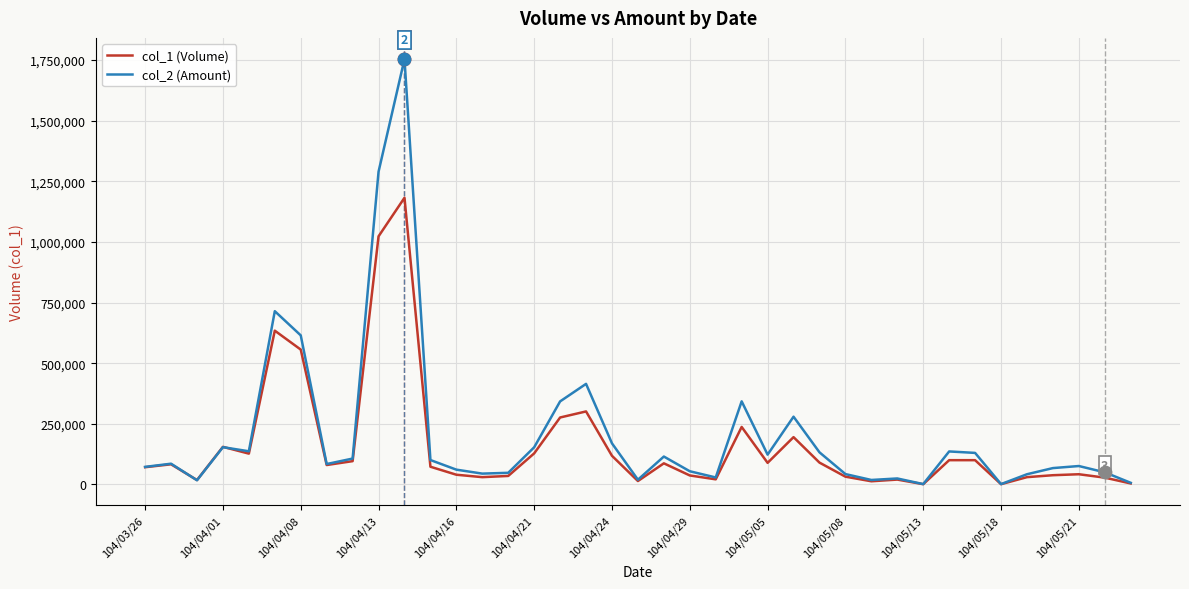

Which series has the largest range (max minus min)?

col_2 (Amount)